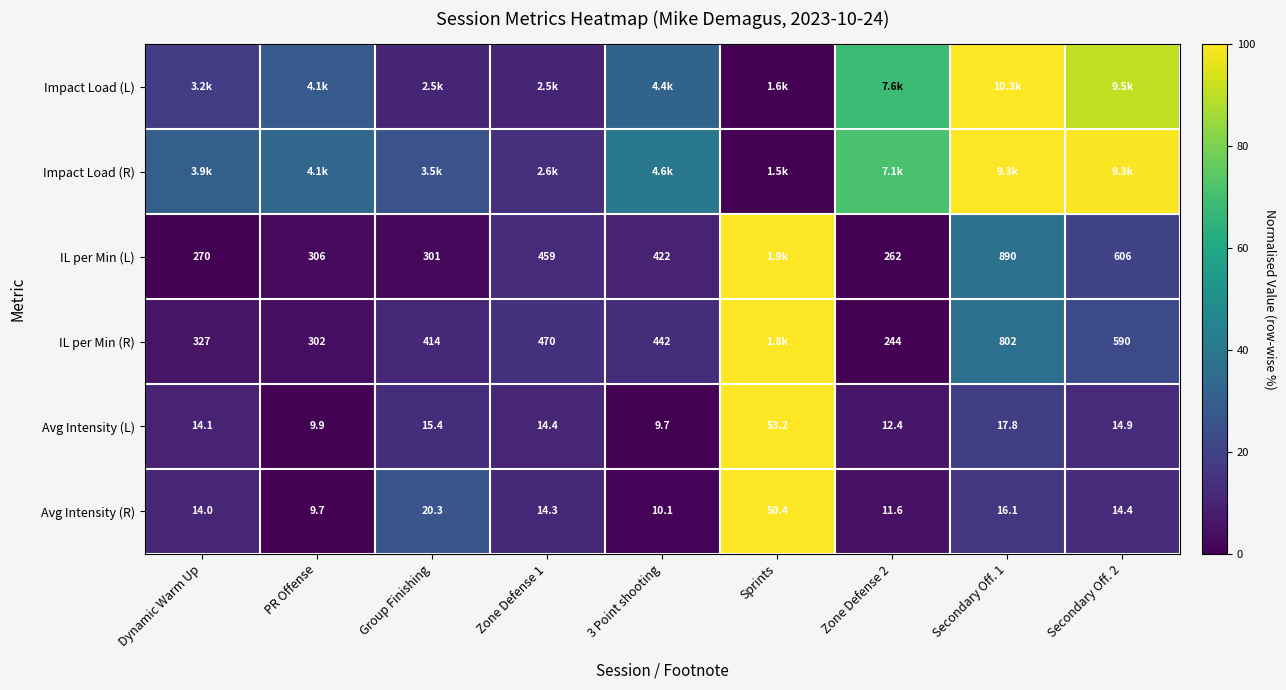

Is the value of IL per Min (R) at Zone Defense 2 greater than the value of IL per Min (L) at 3 Point shooting?

No